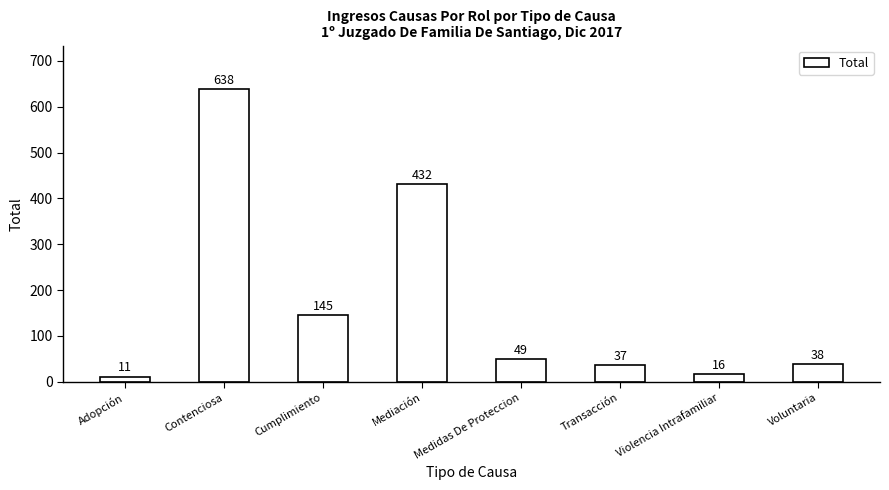

What is the ratio of the value at Mediación to the value at Adopción?

39.3